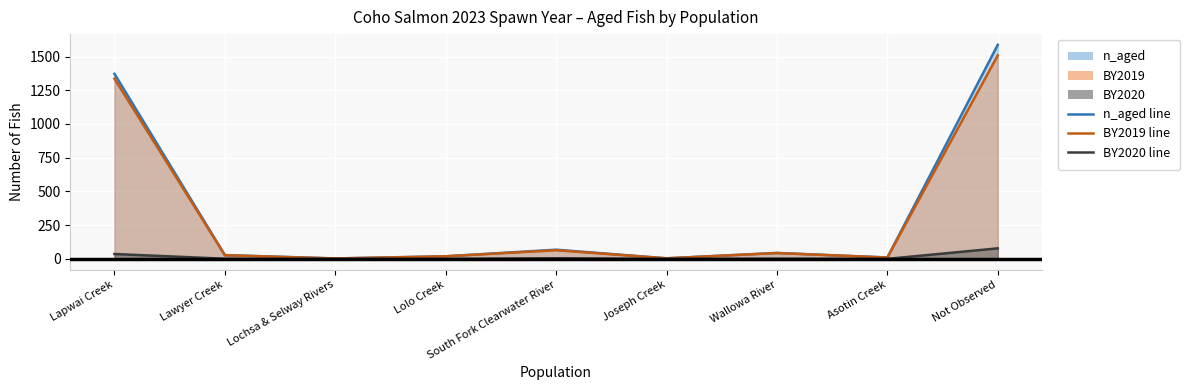

What is the difference between the BY2020 values at Joseph Creek and Lawyer Creek?

1